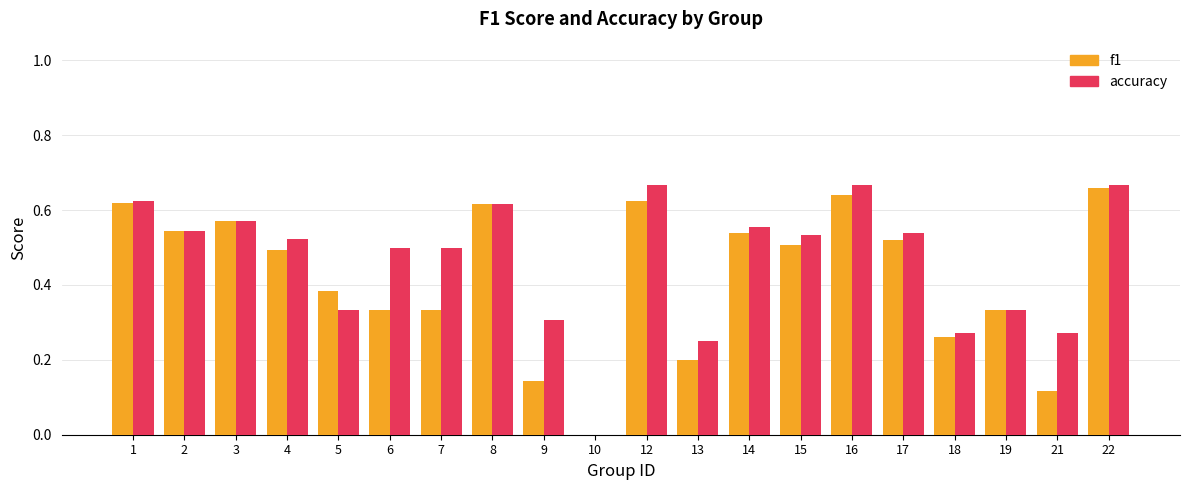

What is the total value across all series at 4?

1.0